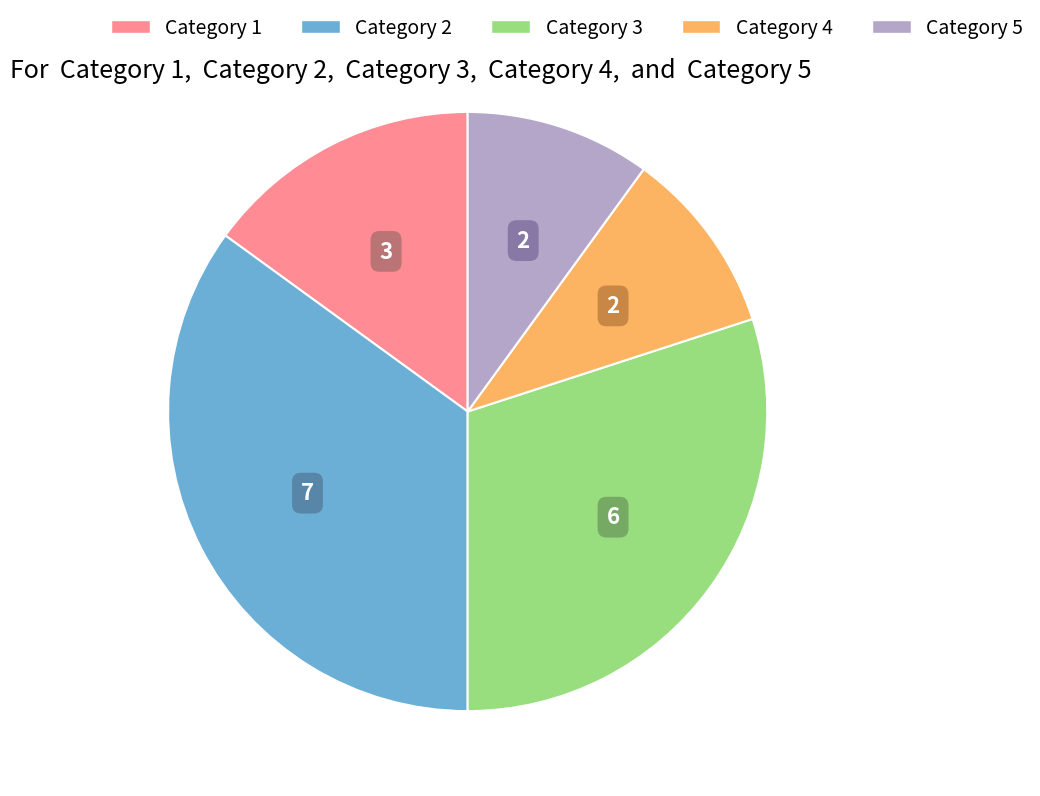

Which category has the biggest portion of the pie?

Category 2